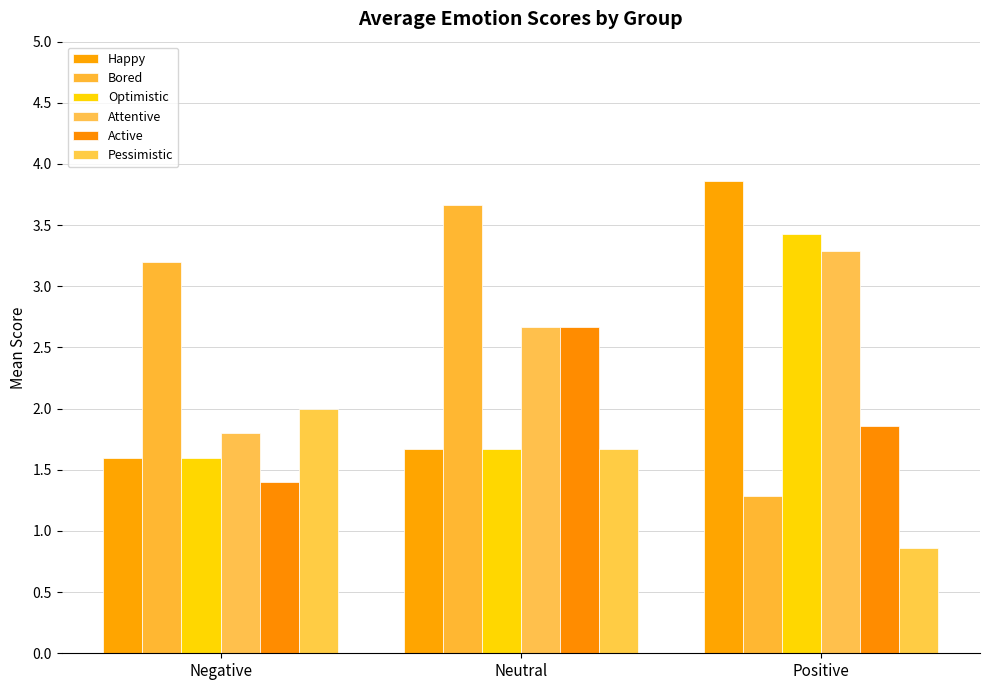

What is the value of the Optimistic bar at the 3rd from the left?

3.4